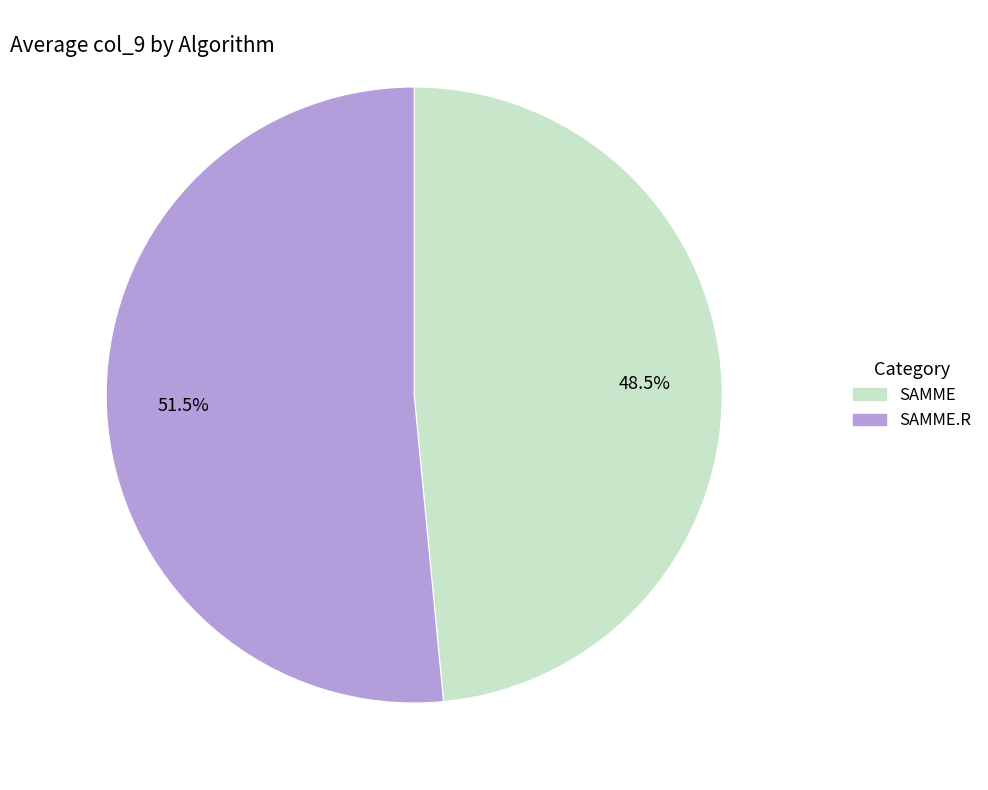

Is there a majority slice in this chart?

Yes